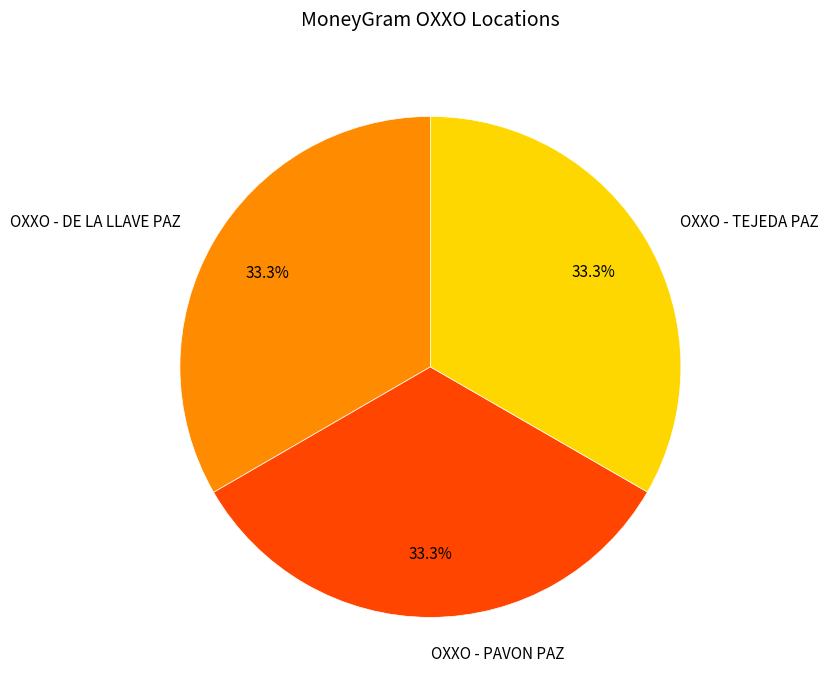

Do OXXO - PAVON PAZ and OXXO - TEJEDA PAZ together represent more than half of the pie?

Yes